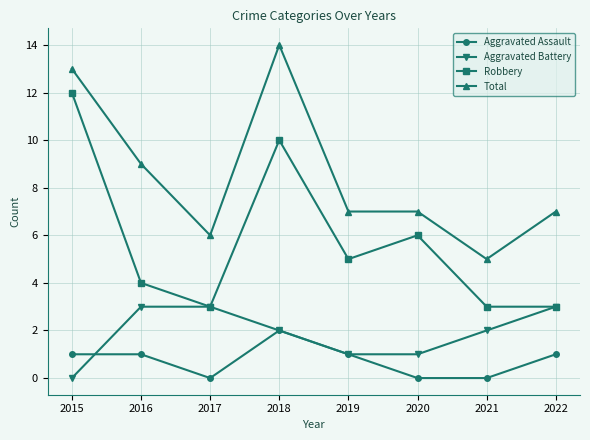

True or false: Aggravated Assault and Total cross at least once.

False